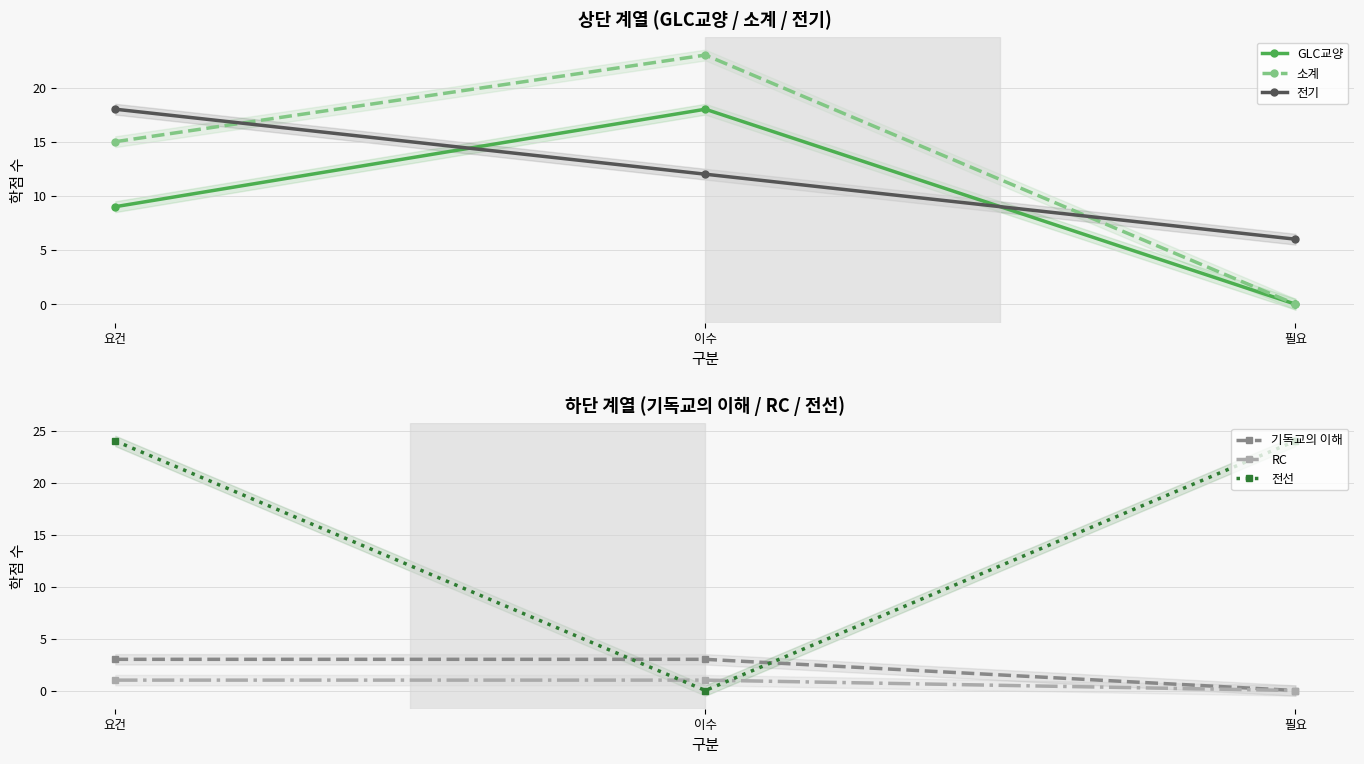

What is the difference between the highest and lowest values at 필요?

24